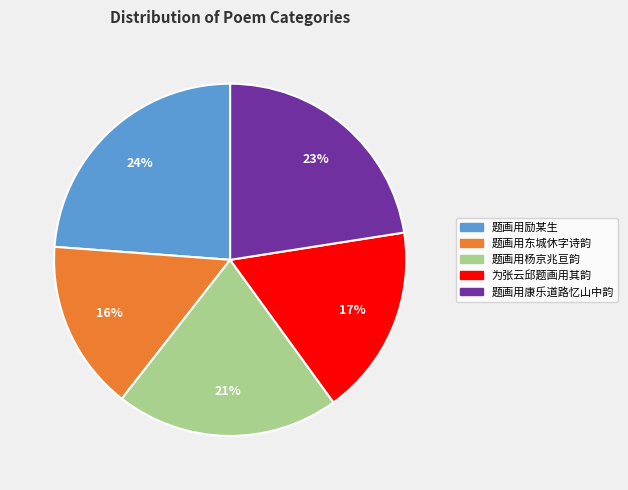

True or false: 为张云邱题画用其韵 accounts for 25% of the total.

False